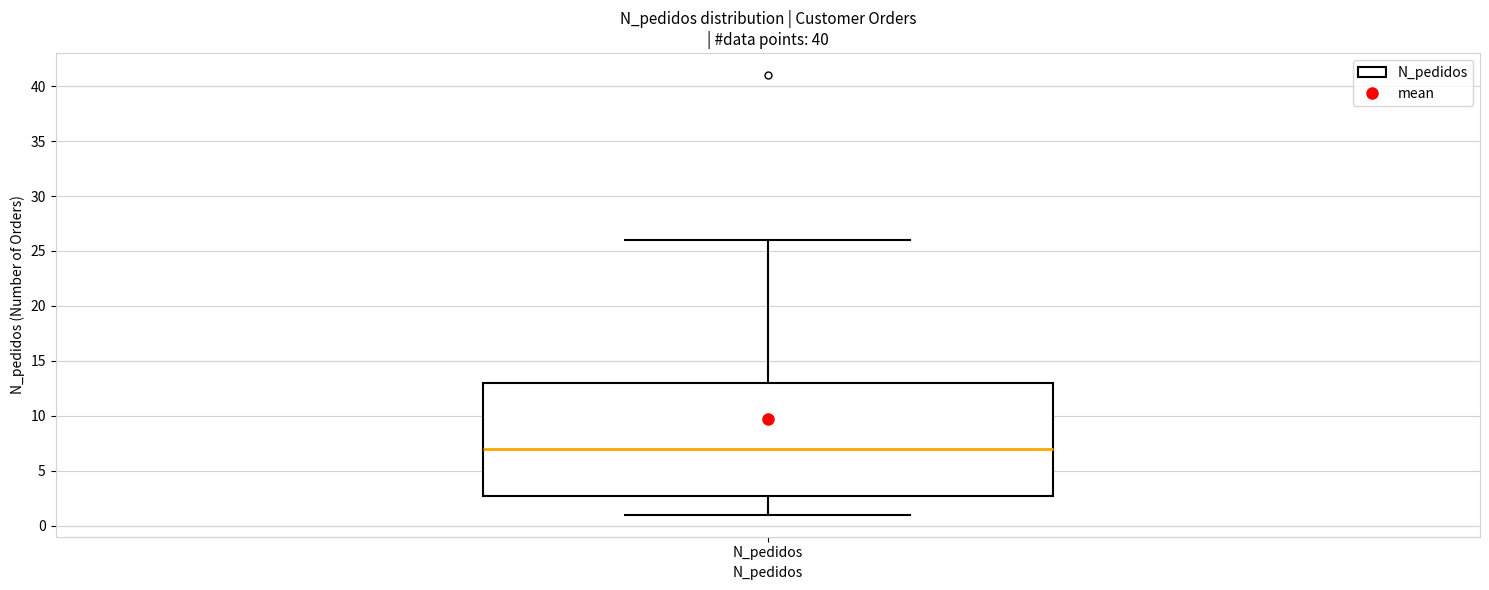

Read this box plot against the y-axis: the position of the median line, the range covered by the box, and the ends of both whiskers. The values are not printed on the chart, so give them approximately, as read against the axis.

median 7, box 3 to 13, whiskers 1 to 26